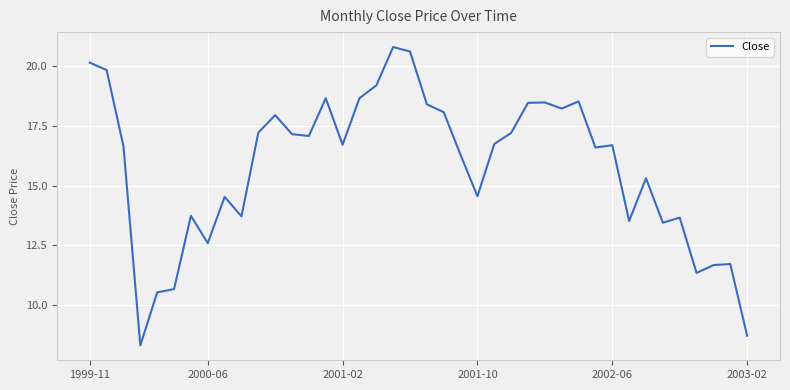

What is the sum of all values?

632.4